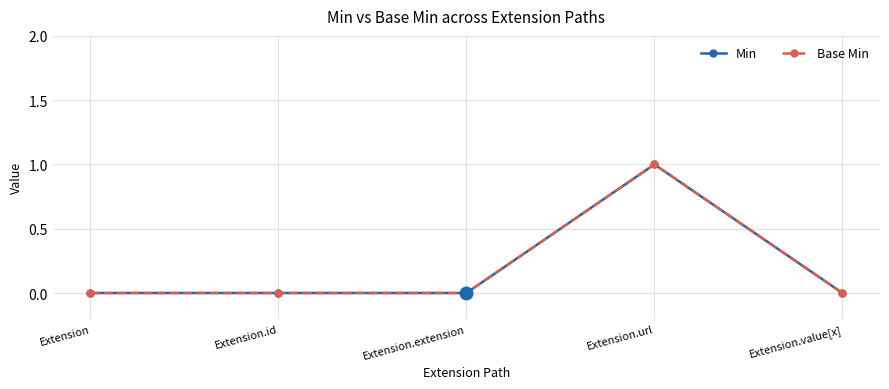

Does the chart have visible grid lines?

Yes